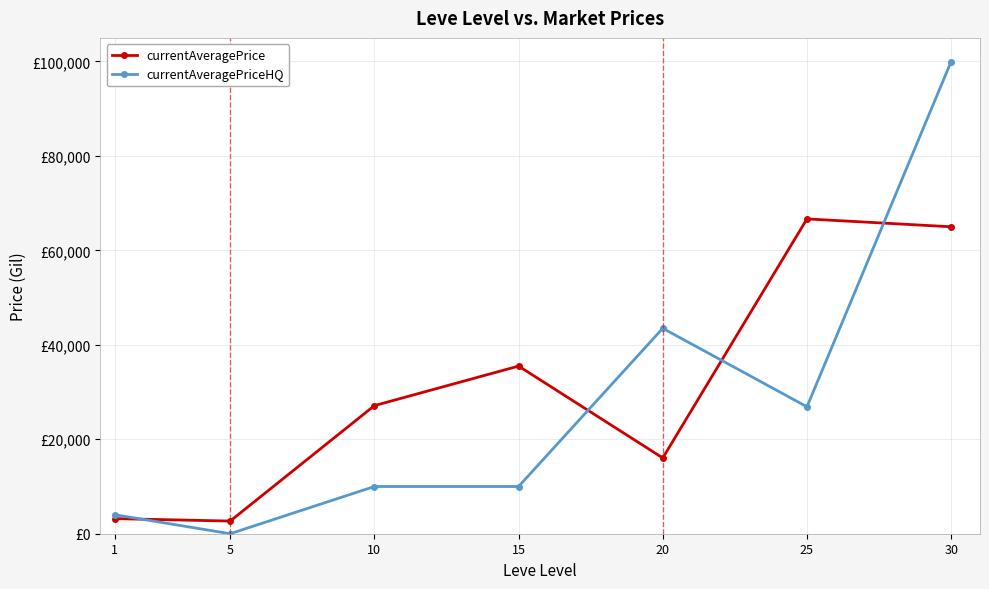

Where is currentAveragePriceHQ nearest to the value 49999?

20